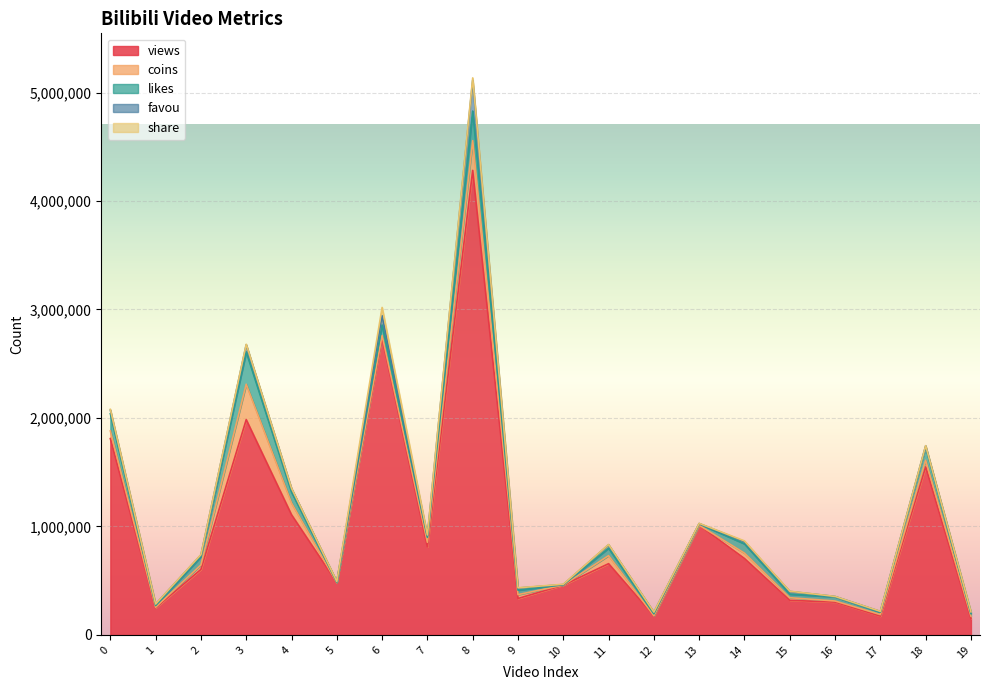

Is it true that share equals 196 at 16?

False